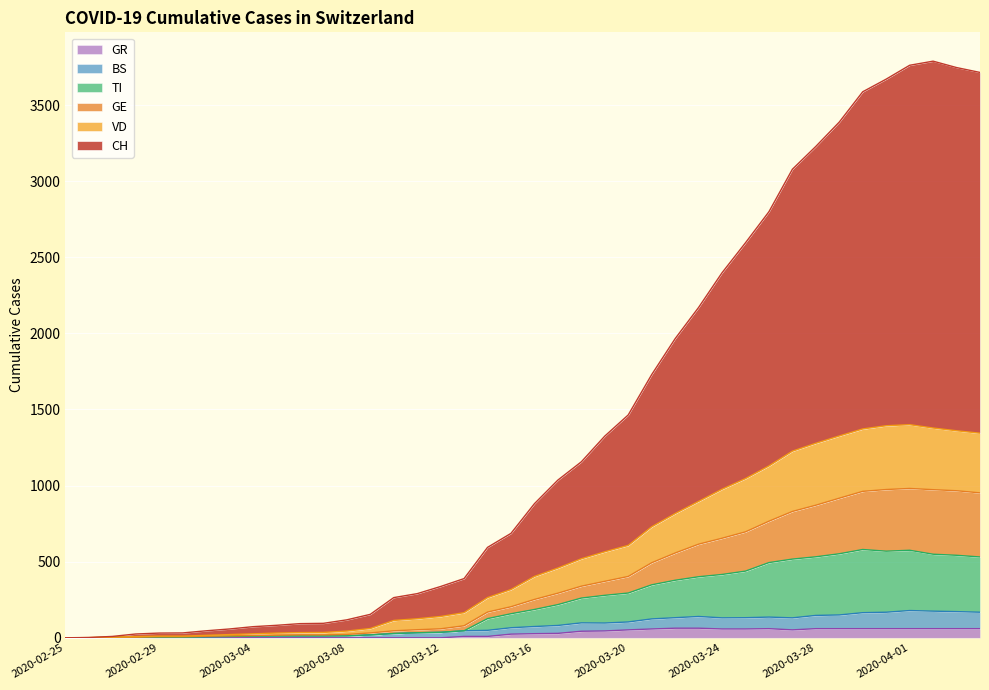

What is the difference between the highest and lowest values at 2020-02-26?

2